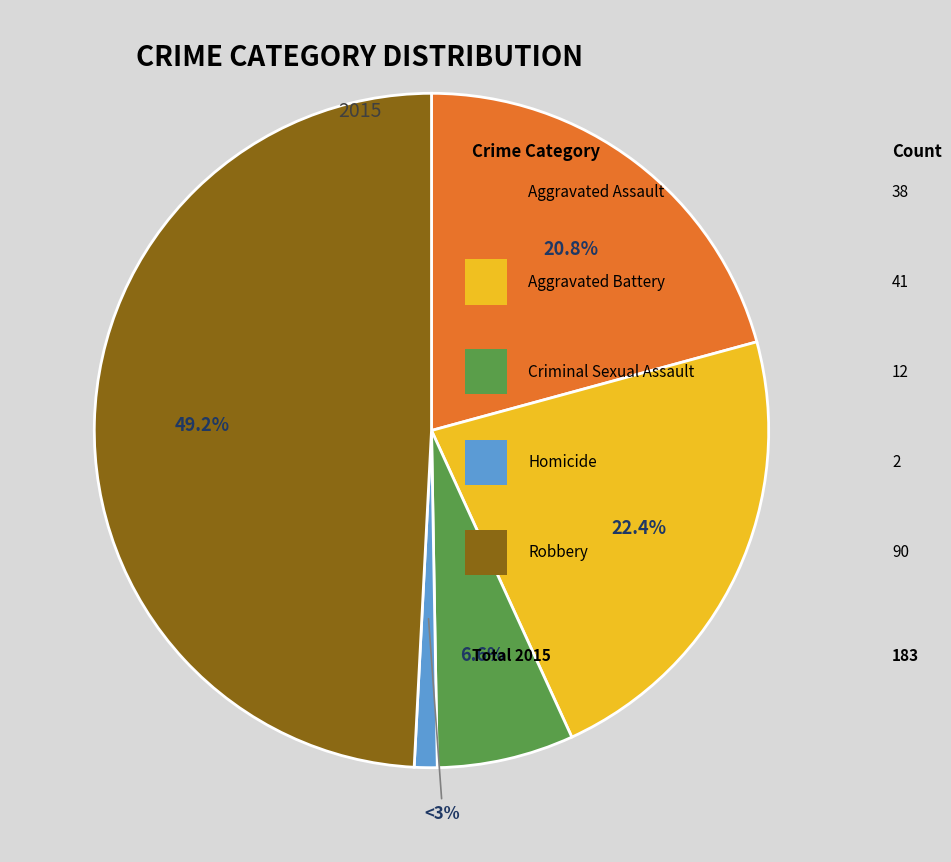

What percentage is the Homicide slice, to the nearest percent?

1%